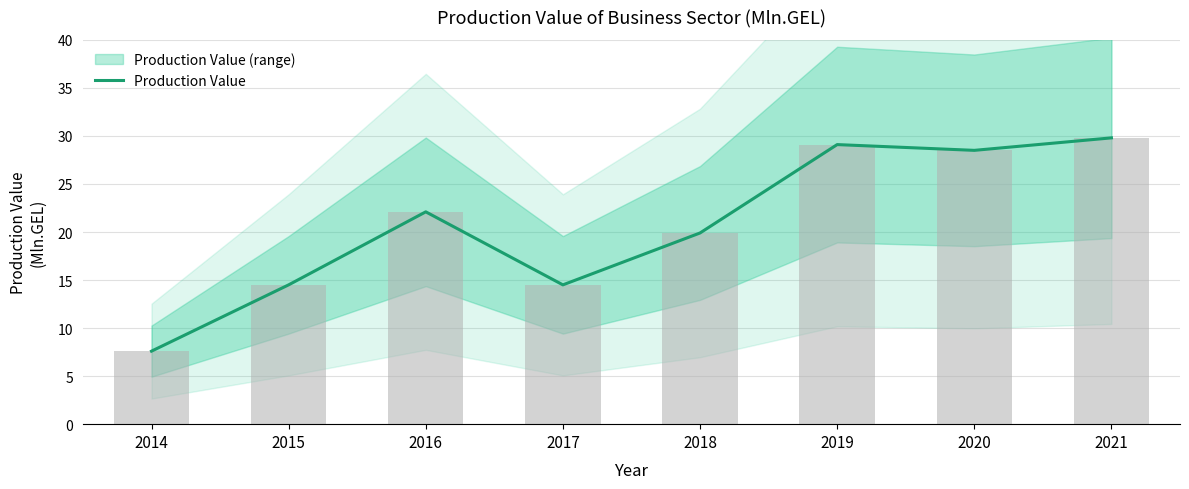

How many data points are less than 22?

4